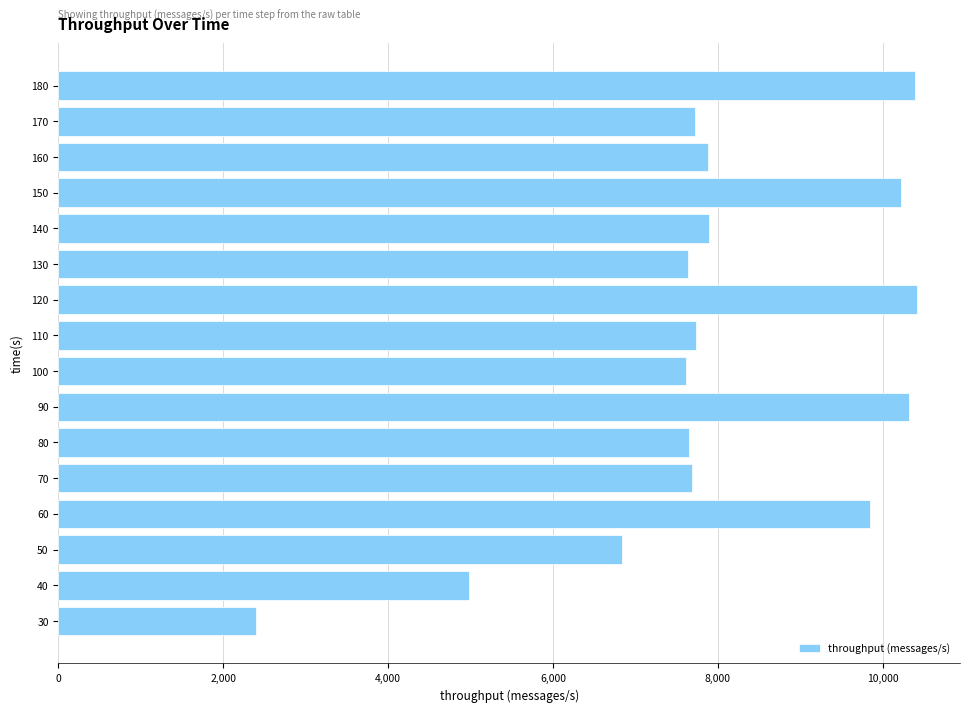

What is the change in value from 30 to 110?

+5332